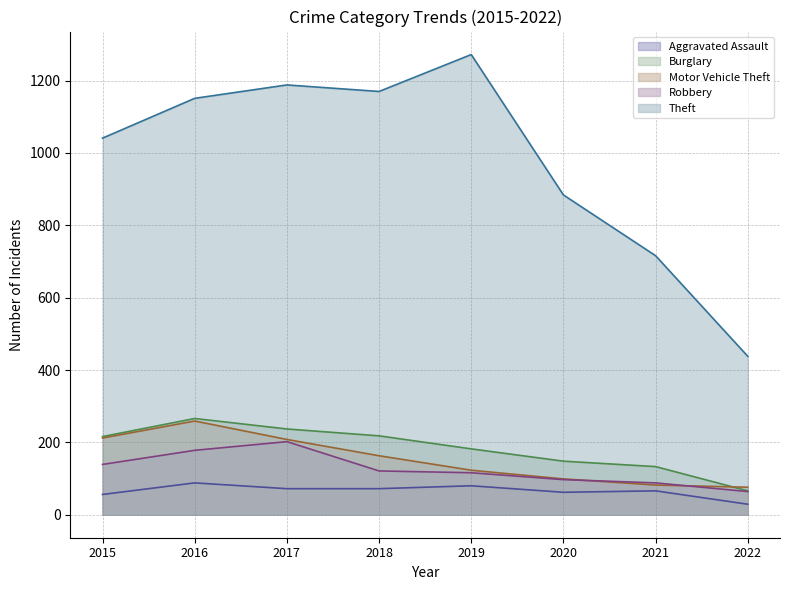

List the series in order of their peak value, lowest first.

Aggravated Assault, Robbery, Motor Vehicle Theft, Burglary, Theft